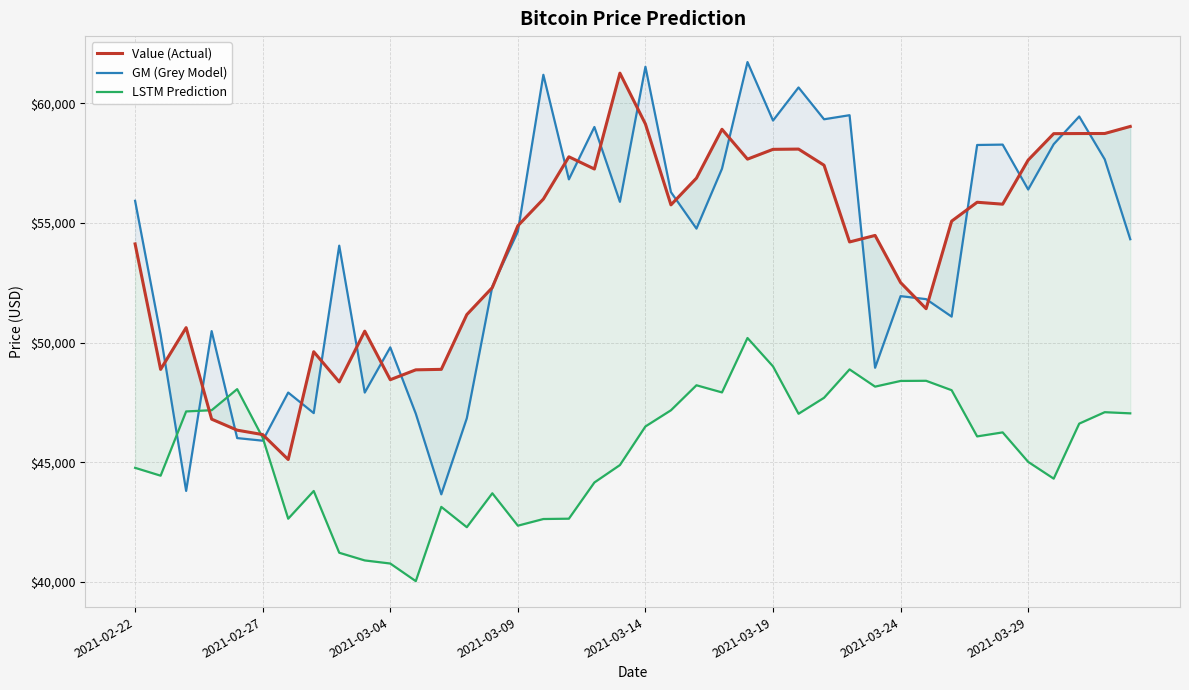

At how many categories does at least one series exceed 47620?

39